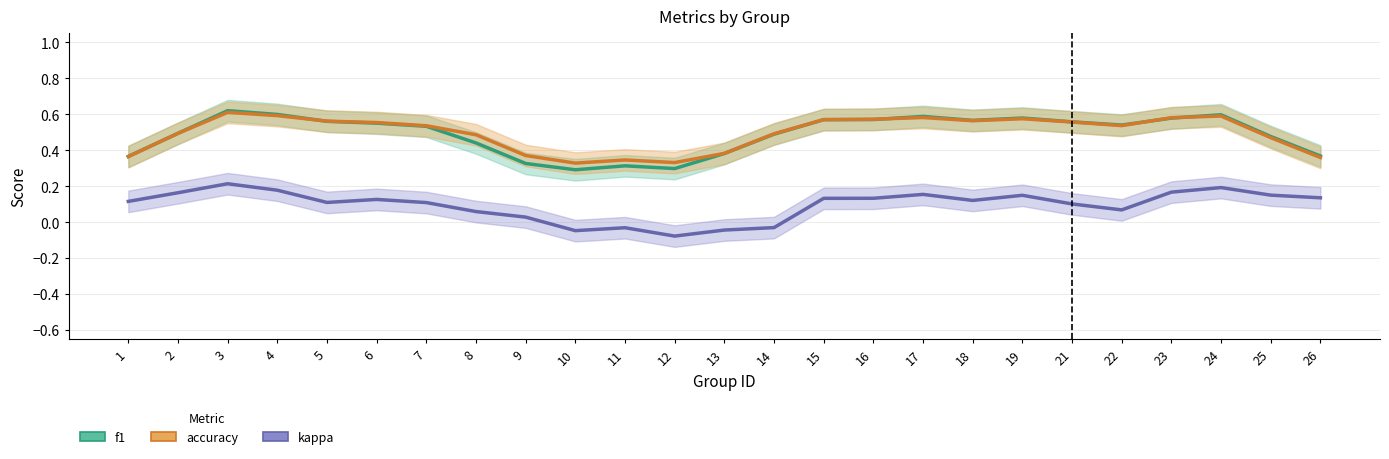

Which series has the largest range (max minus min)?

f1